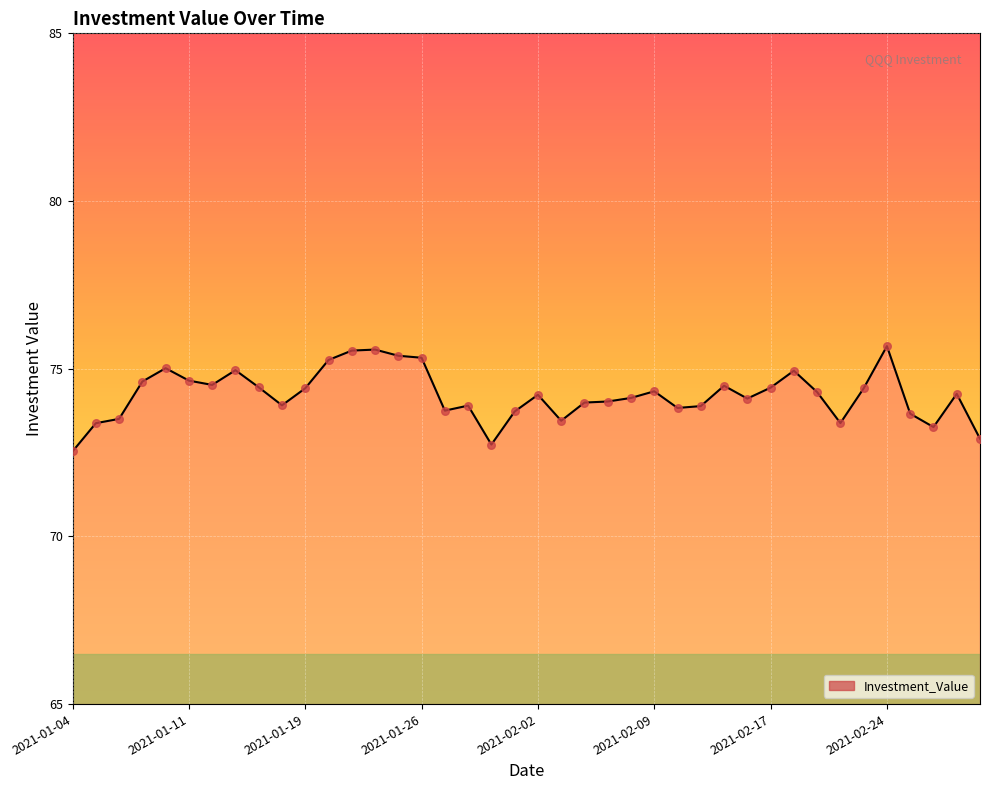

What is the minimum value shown in the chart?

72.5